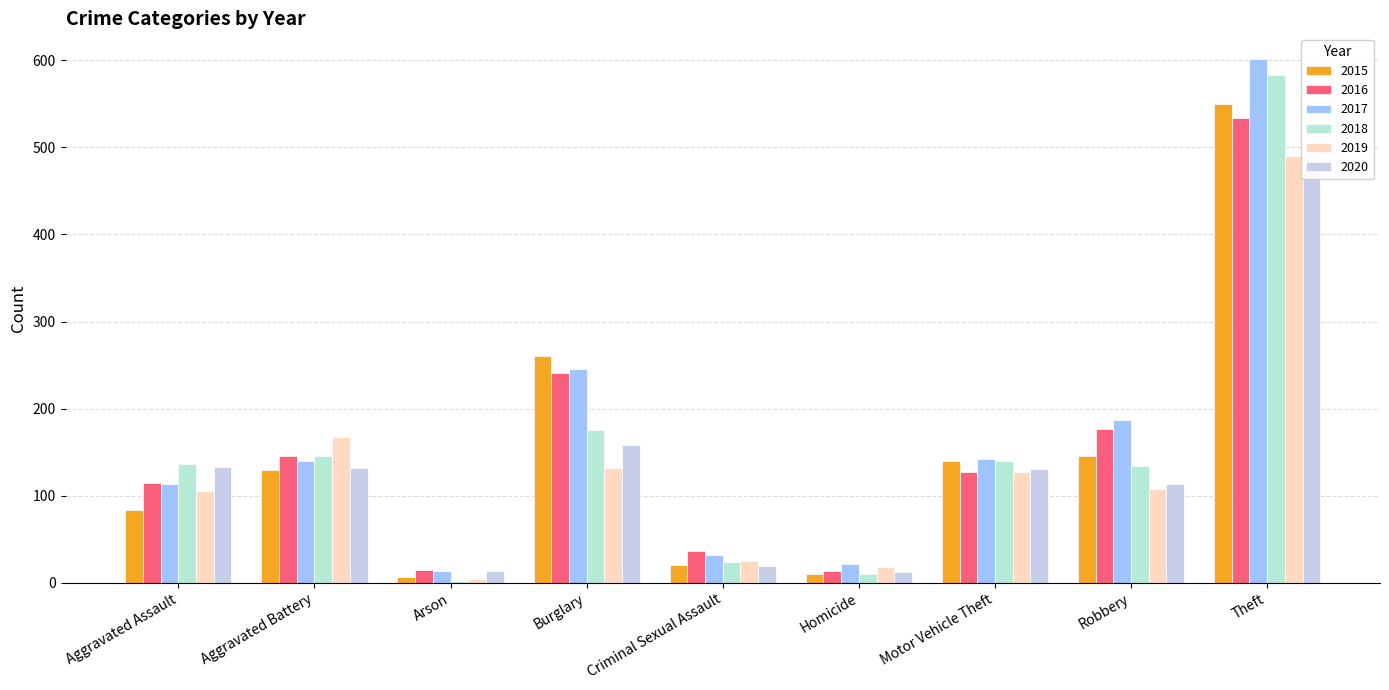

The value of 2020 at Robbery is 113. True or false?

True